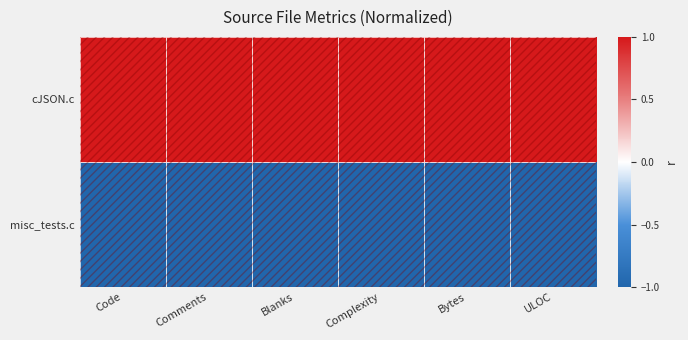

List the series in order of their peak value, lowest first.

misc_tests.c, cJSON.c